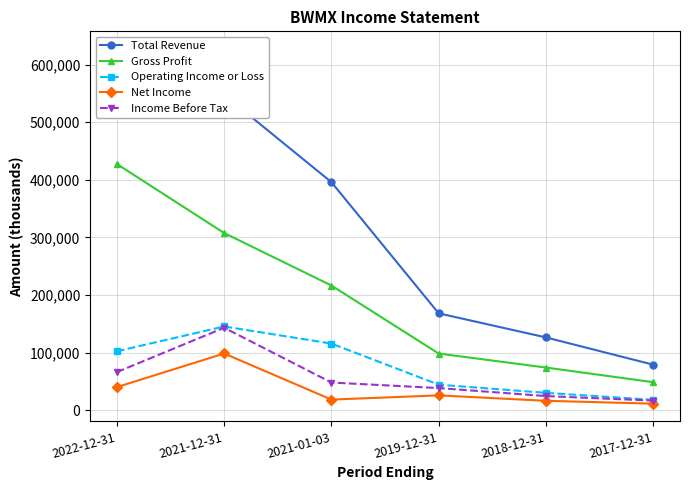

What is the total value across all series at 2019-12-31?

374800